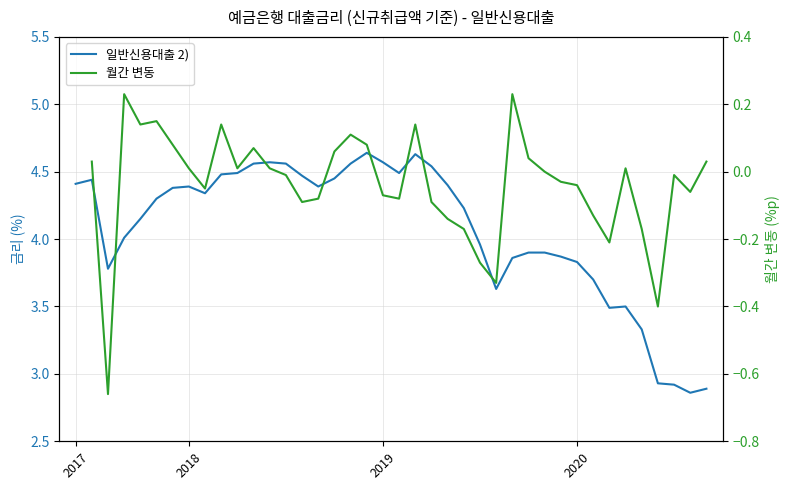

True or false: 일반신용대출 2) has more than 1 interior local peaks.

True